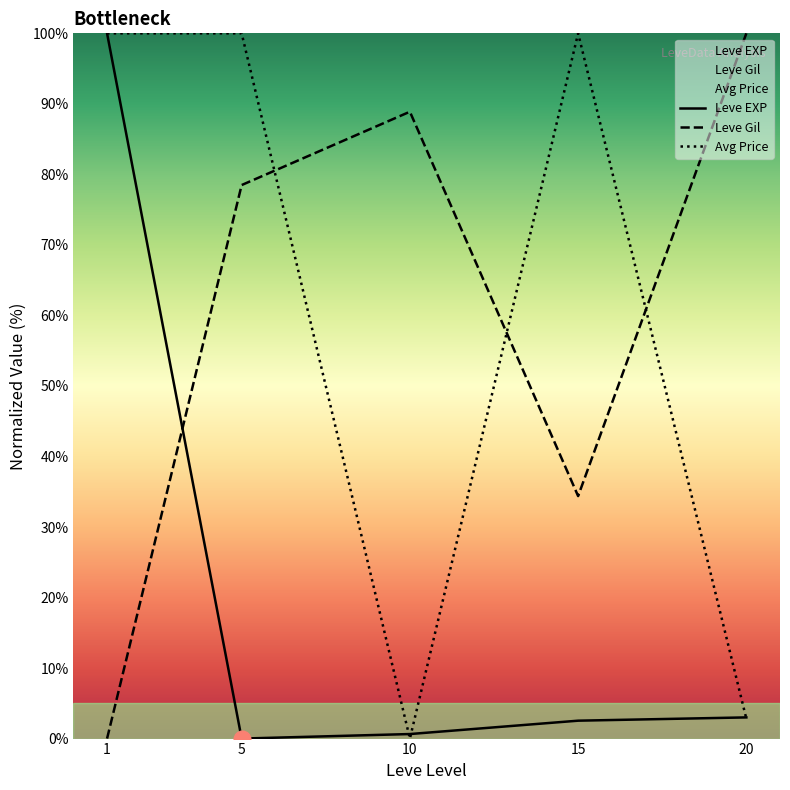

Reading left to right, what are all the values shown in this chart?

Leve EXP: 1=100.0	5=0.0	10=0.6	15=2.5	20=3.0
Leve Gil: 1=0.0	5=78.5	10=88.9	15=34.4	20=100.0
Avg Price: 1=100.0	5=100.0	10=0.0	15=100.0	20=2.8